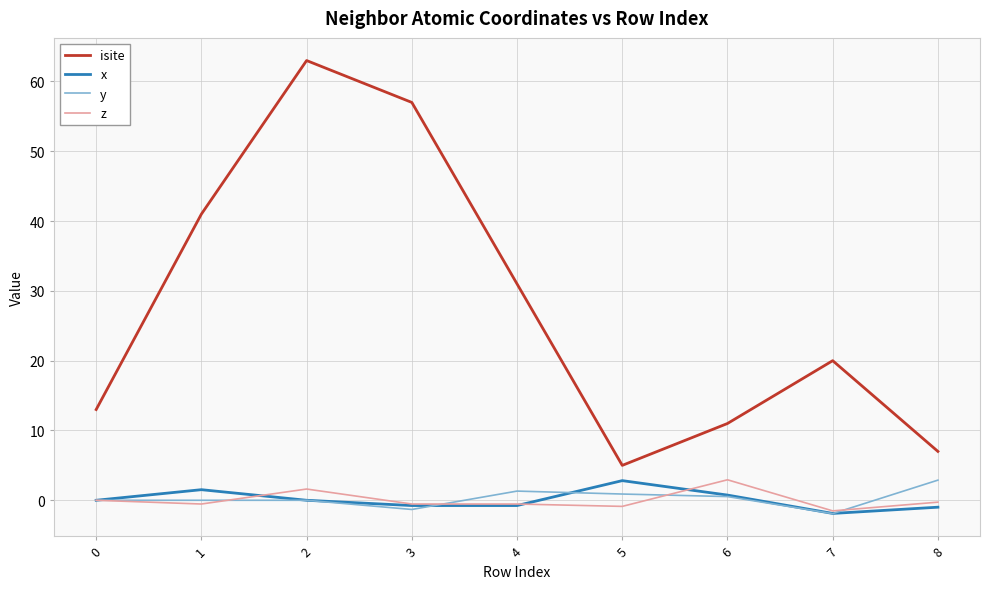

True or false: x and z cross at least once.

True